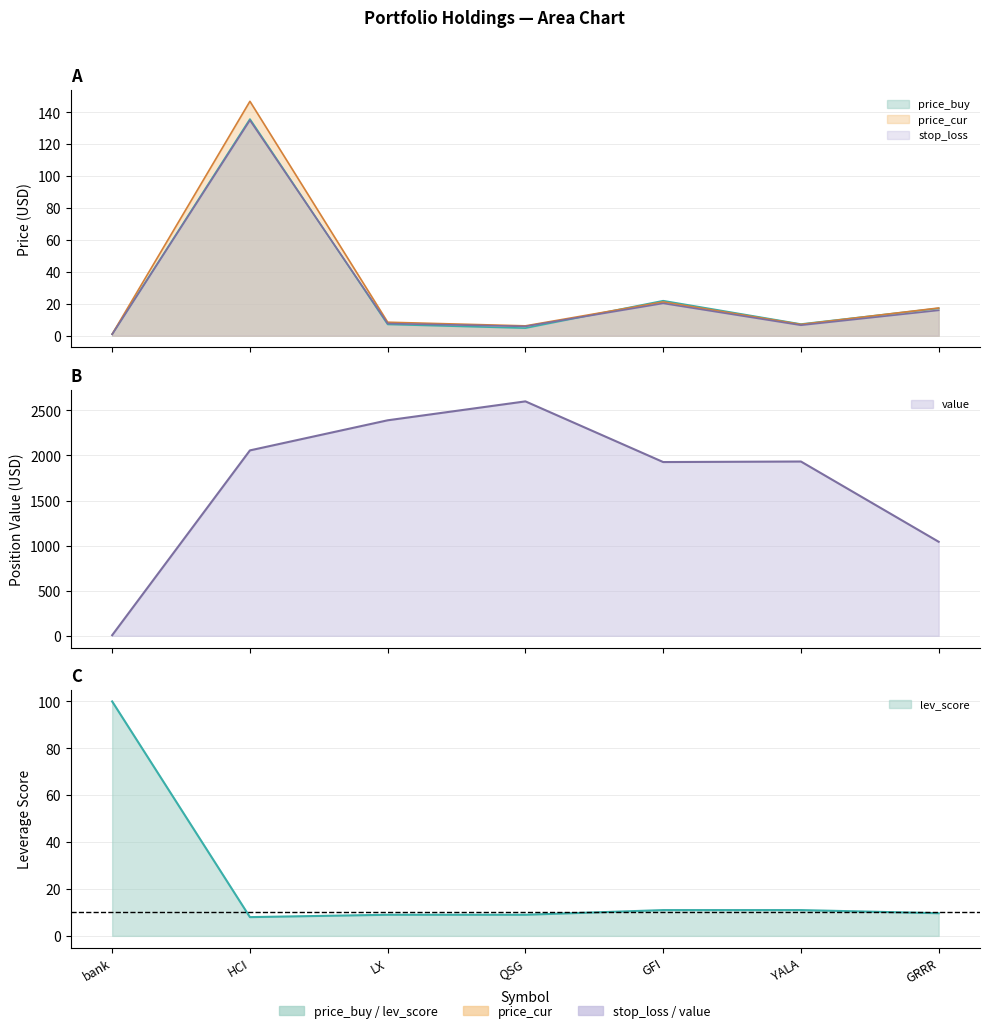

Which has a higher value, HCI or YALA?

HCI